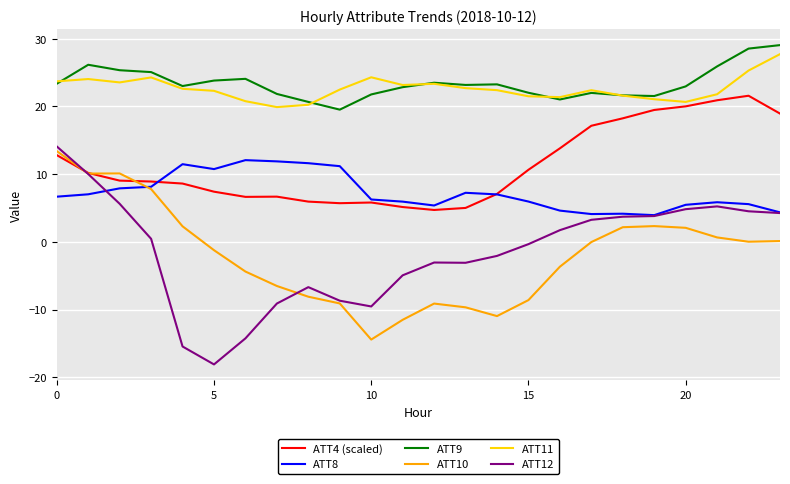

Which series has the widest spread of values?

ATT12